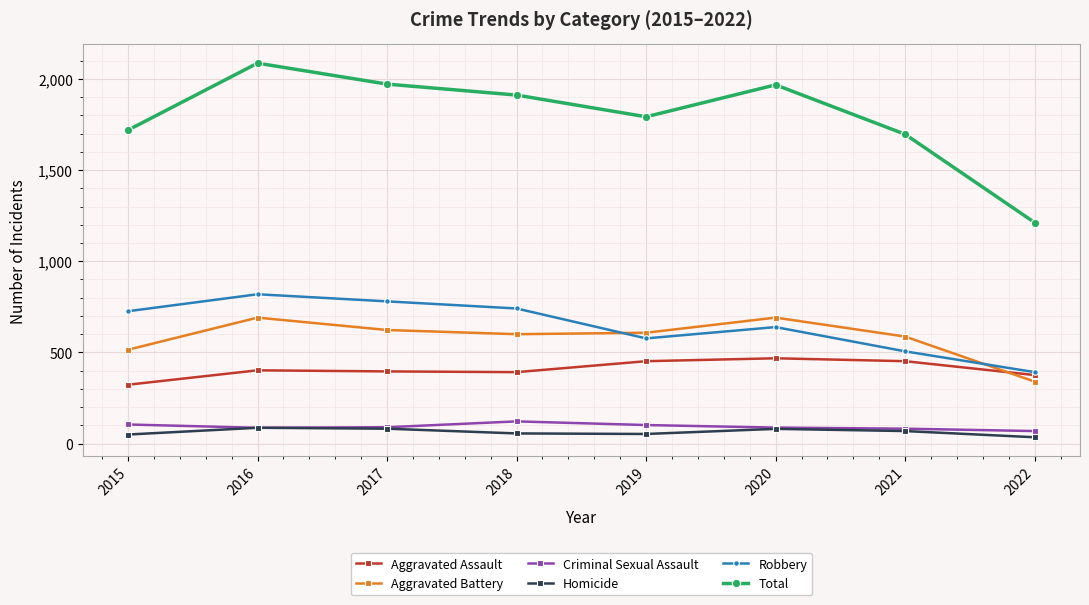

True or false: Homicide and Aggravated Assault intersect in this chart.

False